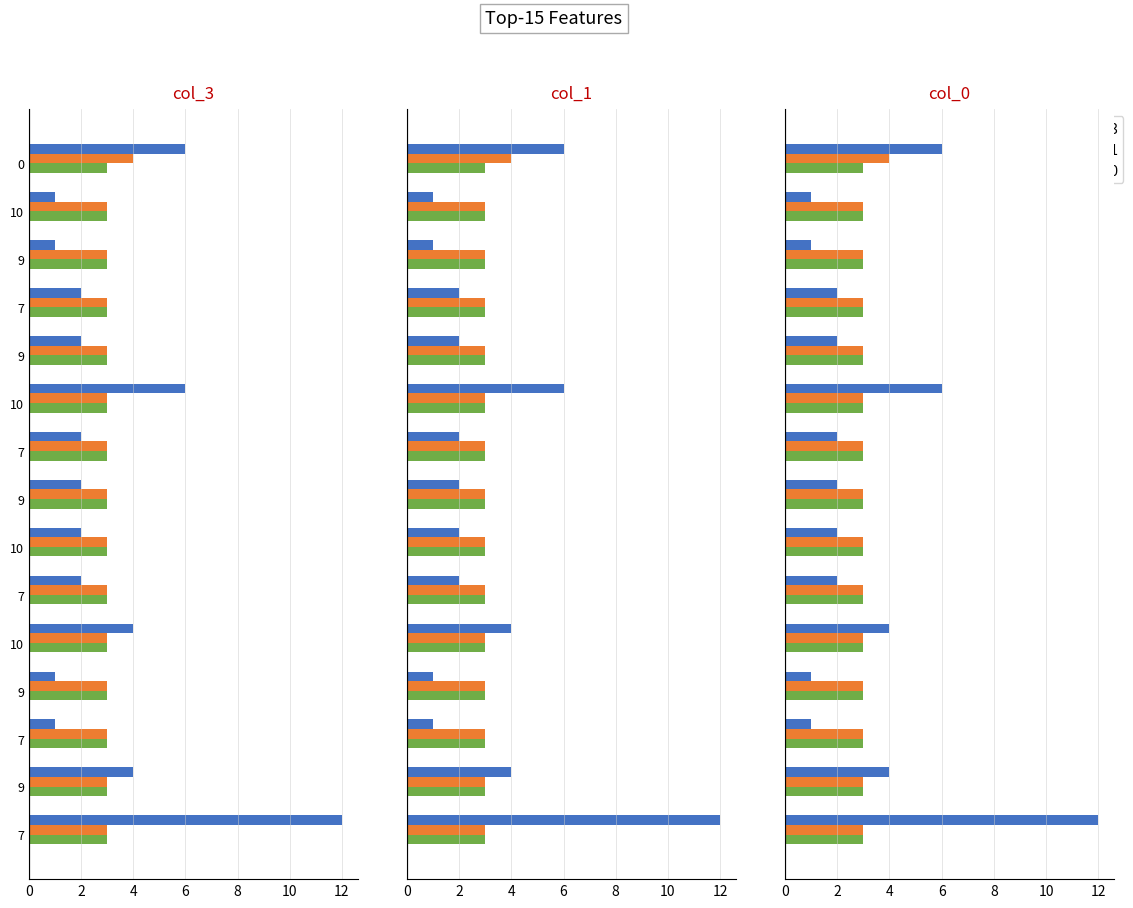

Are the bars grouped side by side (vs. stacked)?

Yes